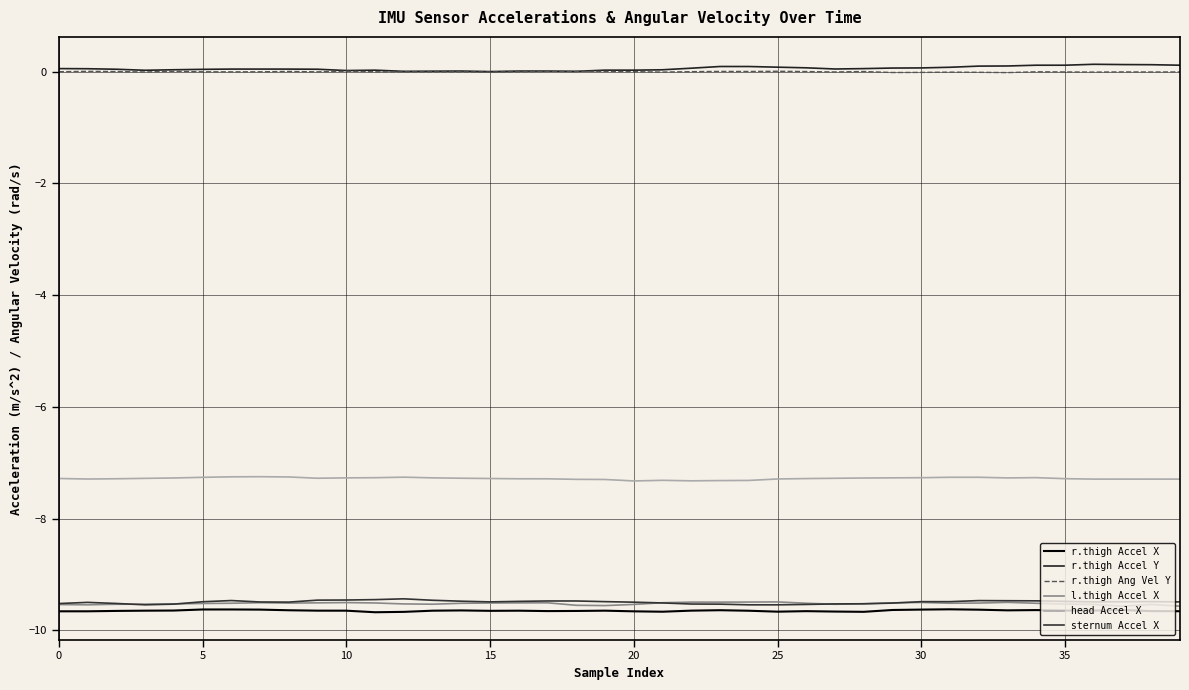

True or false: head Accel X has more than 2 points higher than both neighbors.

True